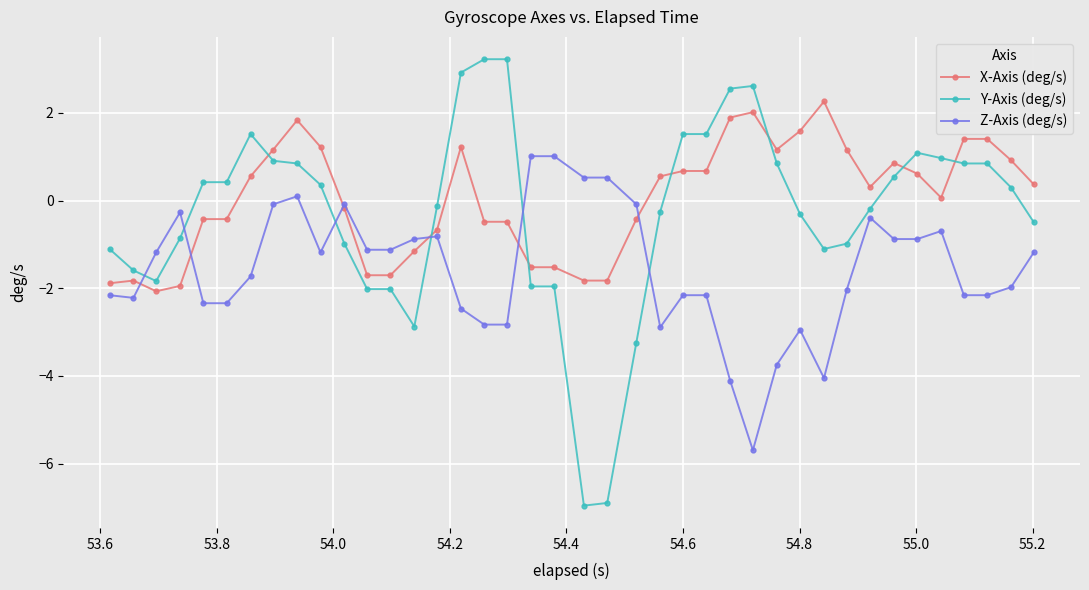

True or false: X-Axis (deg/s) has more than 2 interior local peaks.

True